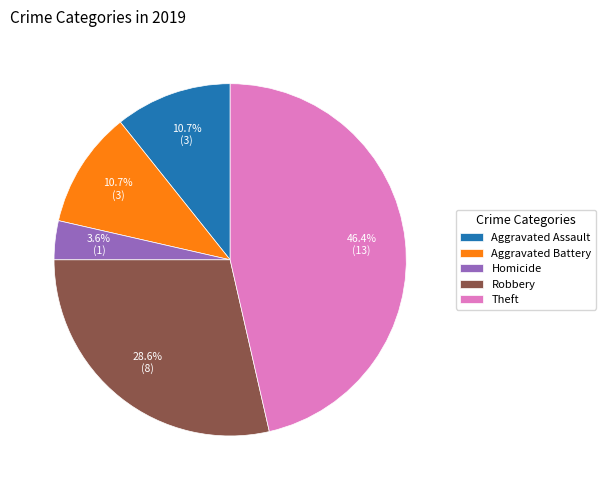

Which slice is the largest?

Theft